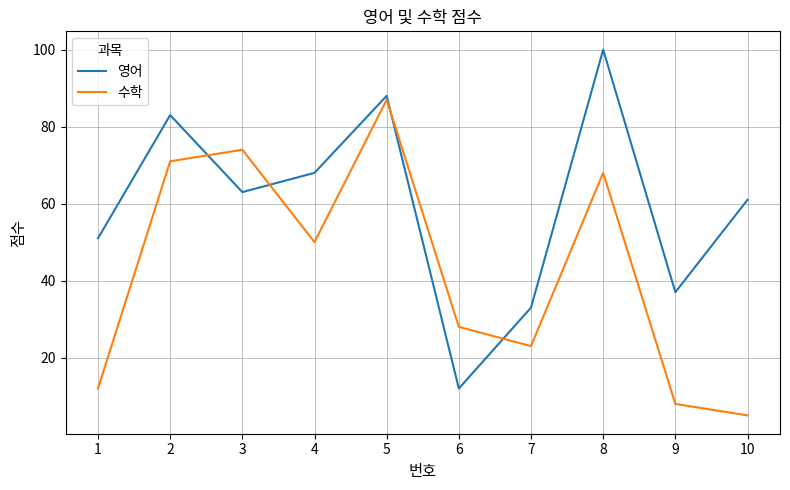

What is the difference between the maximum and minimum values in the 영어 series?

88